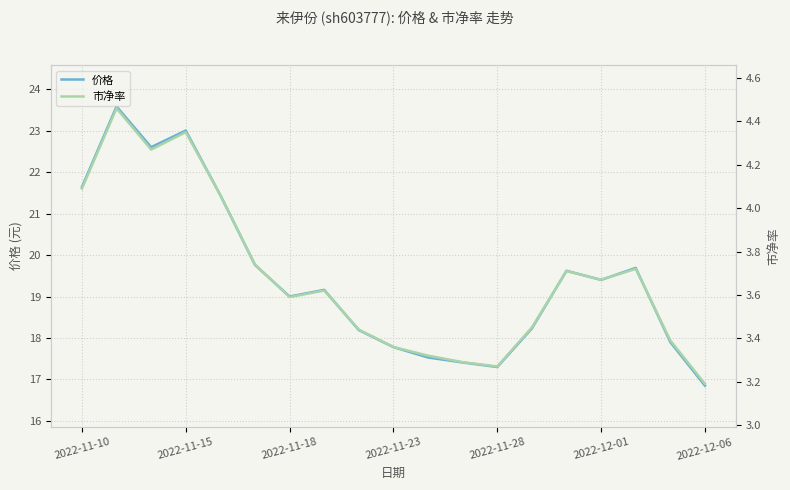

The 价格 series shows 17.8 at 2022-11-23. True or false?

True